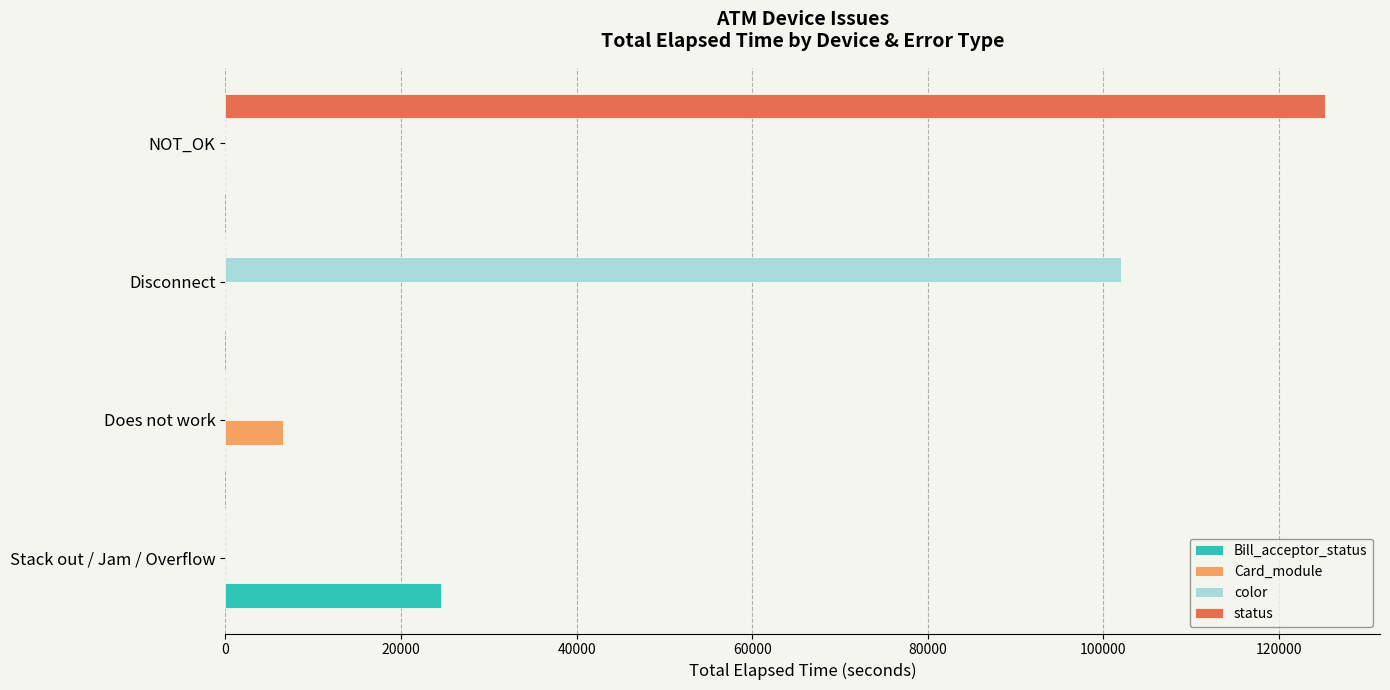

The value of Bill_acceptor_status at Does not work is -13465. True or false?

False